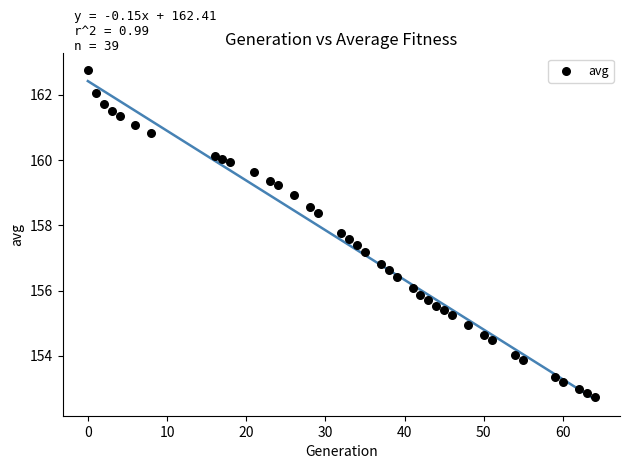

What is the range of Y values (max minus min)?

10.0